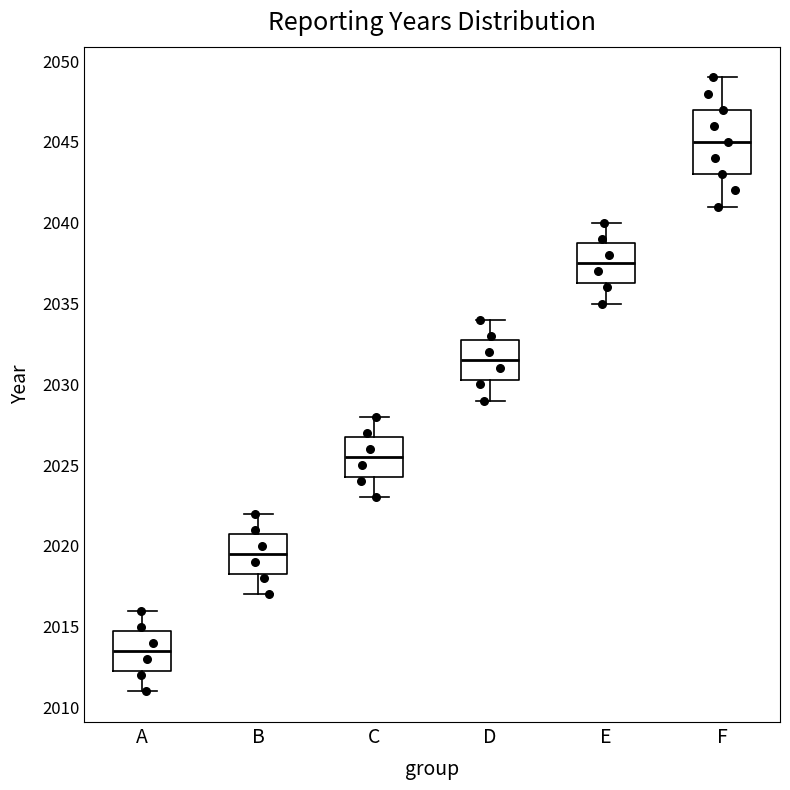

Which box is the tallest, from its lower edge to its upper edge?

F